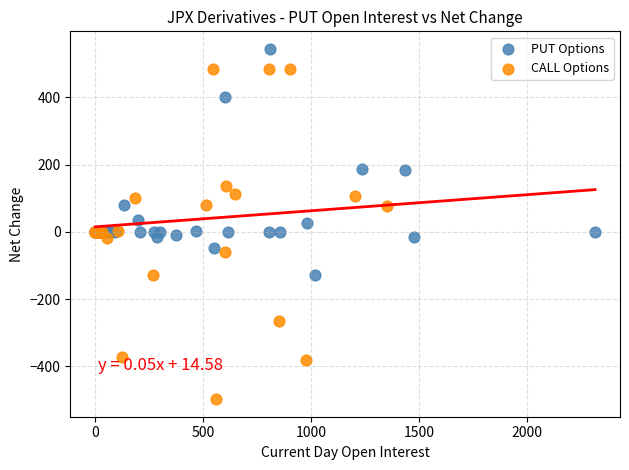

Which series has the largest Y range (max minus min)?

CALL Options